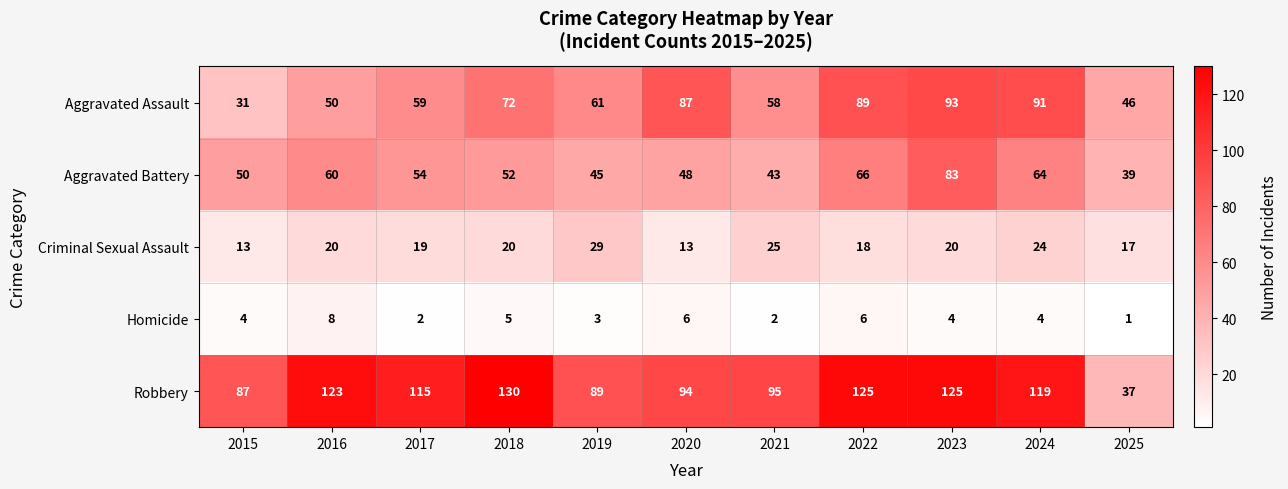

Which category has the lowest value in the Aggravated Battery series?

2025